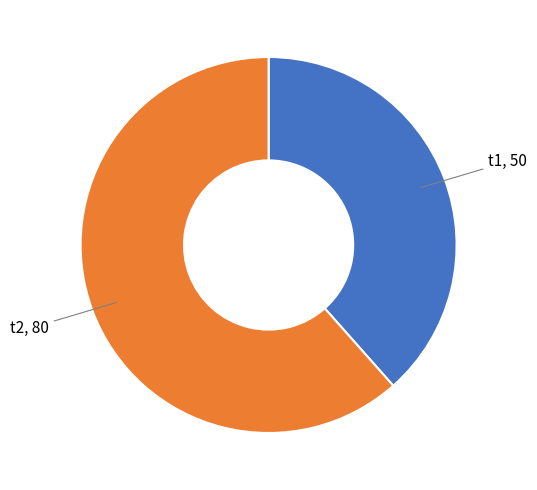

Is there a majority slice in this chart?

Yes